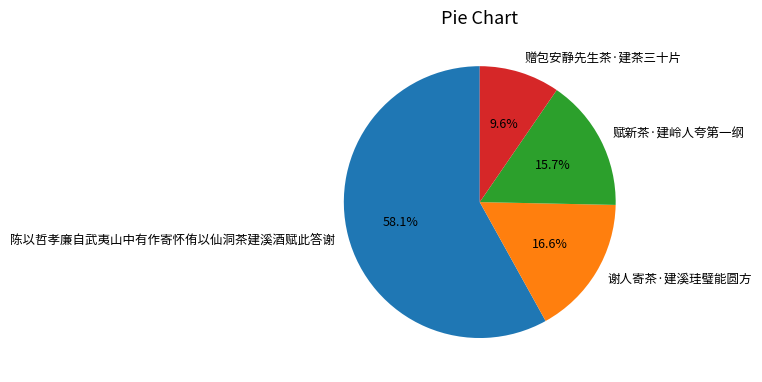

What percentage is NOT represented by 谢人寄茶·建溪珪璧能圆方?

83.4%